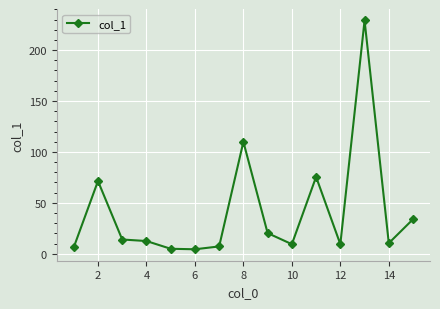

What is the value of the 8th point from the left?

109.9